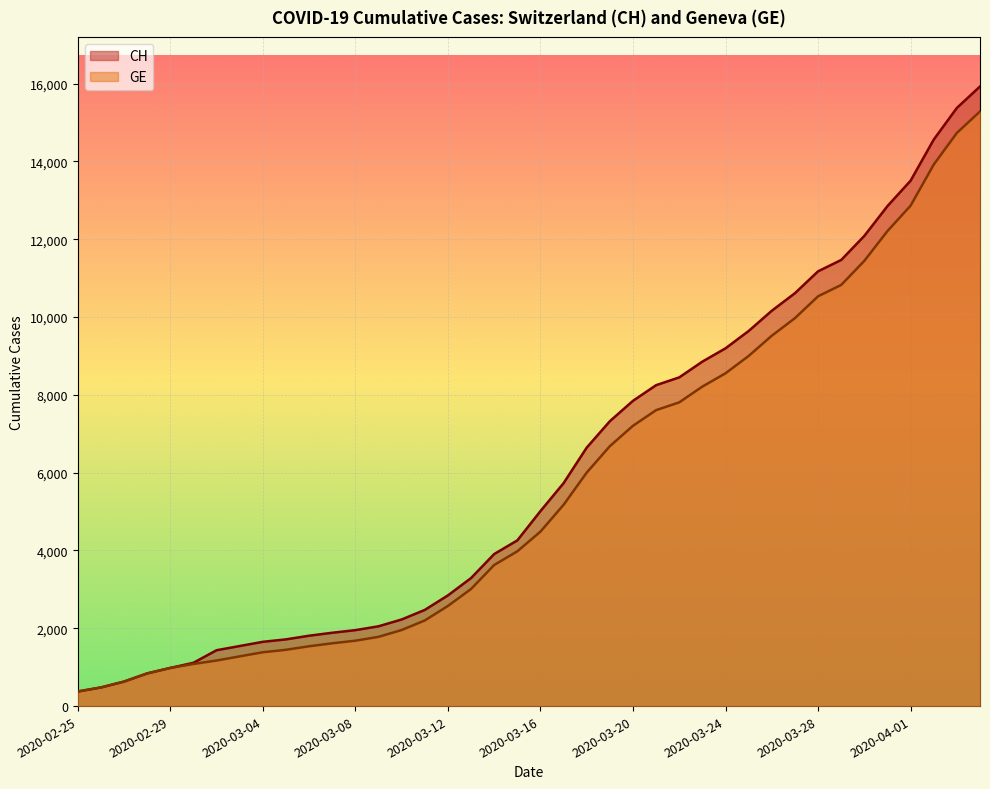

What are all the series names shown in the legend?

CH, GE